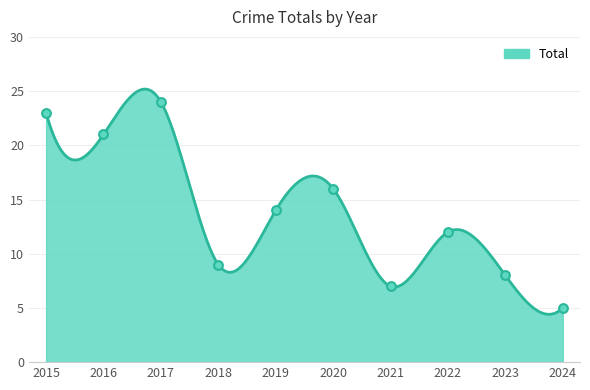

Approximately how many times larger is the value at 2024 compared to 2022?

0.4